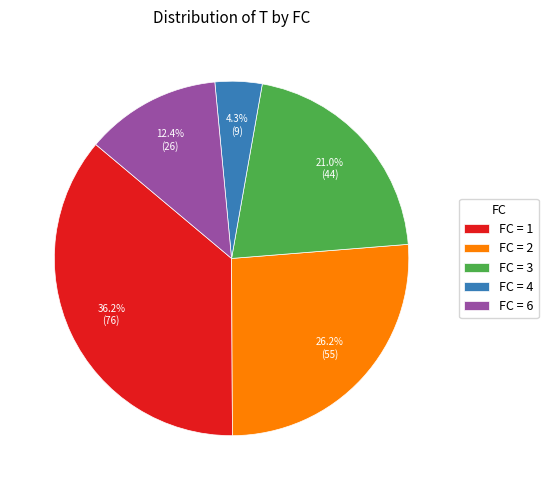

Which category has the biggest portion of the pie?

FC = 1